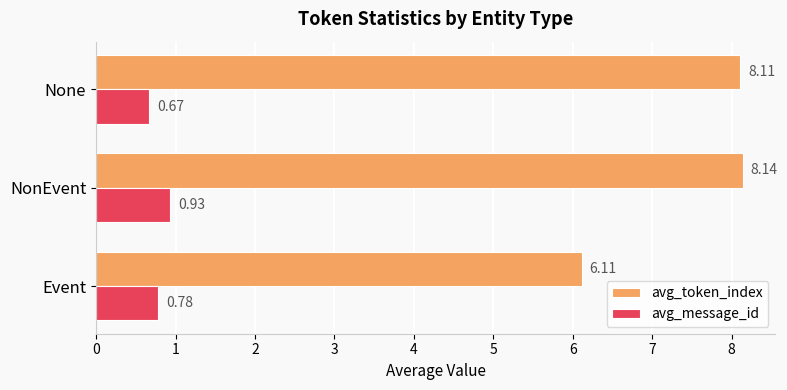

What are all the series names shown in the legend?

avg_token_index, avg_message_id